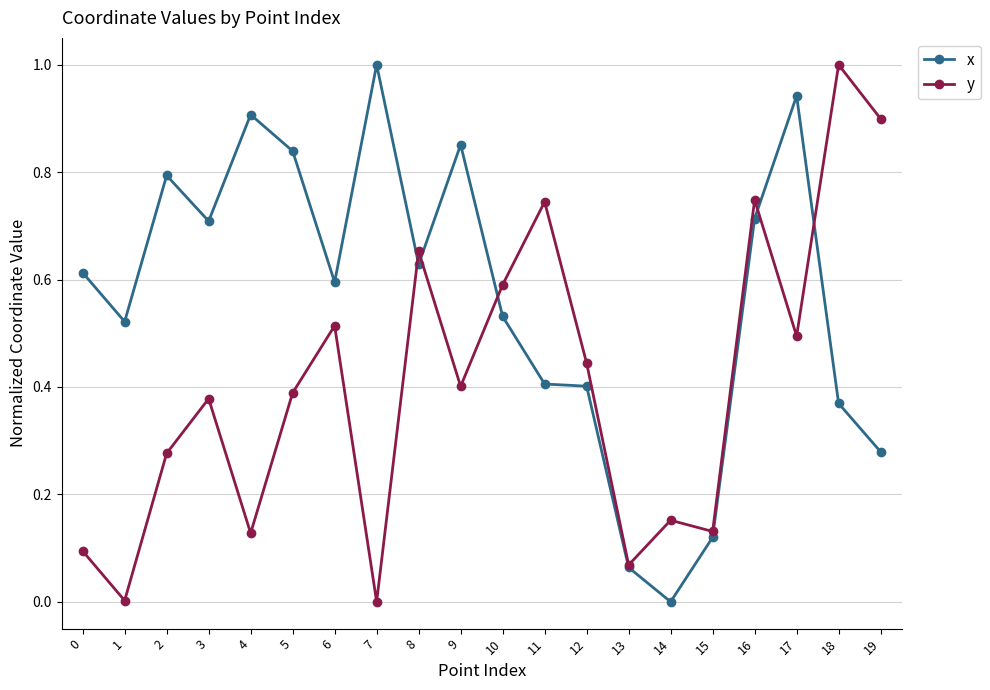

Which series changed the most between 14 and 17?

x